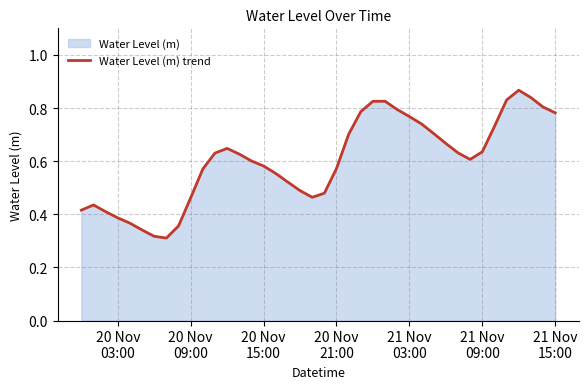

True or false: the data shows 0.6 at 7.

False